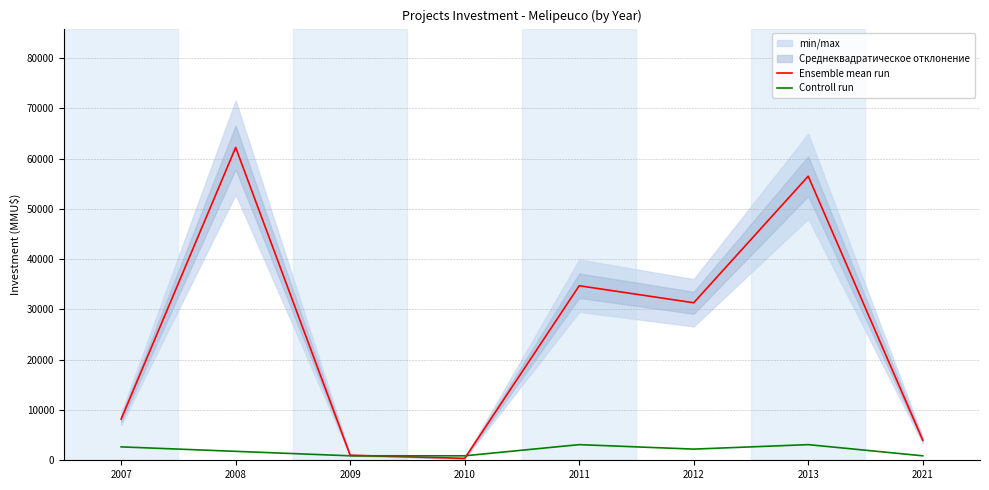

Reading left to right, what are all the values shown in this chart?

Ensemble mean run: 2007=8190.0	2008=62200.0	2009=1001.0	2010=380.0	2011=34705.0	2012=31320.0	2013=56485.0	2021=4000.0
Controll run: 2007=2665.7	2008=1777.1	2009=888.6	2010=888.6	2011=3110.0	2012=2221.4	2013=3110.0	2021=888.6